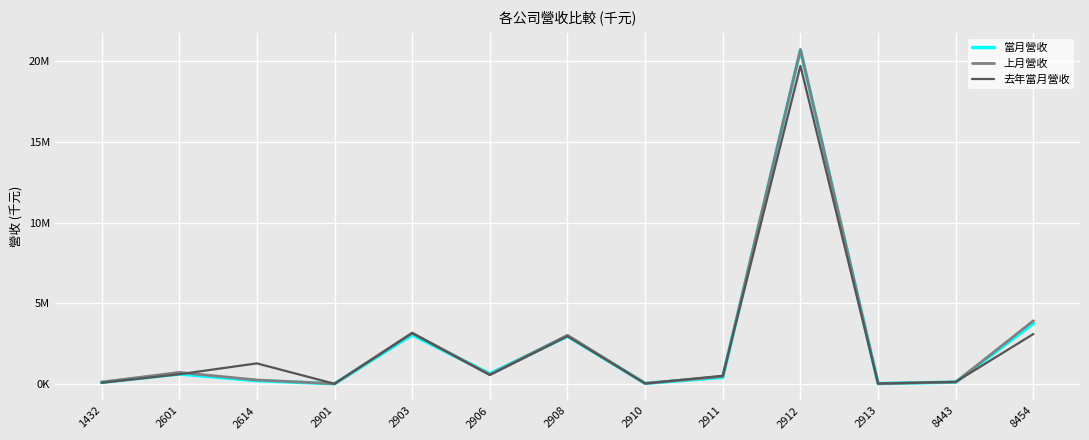

Is the value of 當月營收 at 2901 greater than the value of 上月營收 at 8443?

No